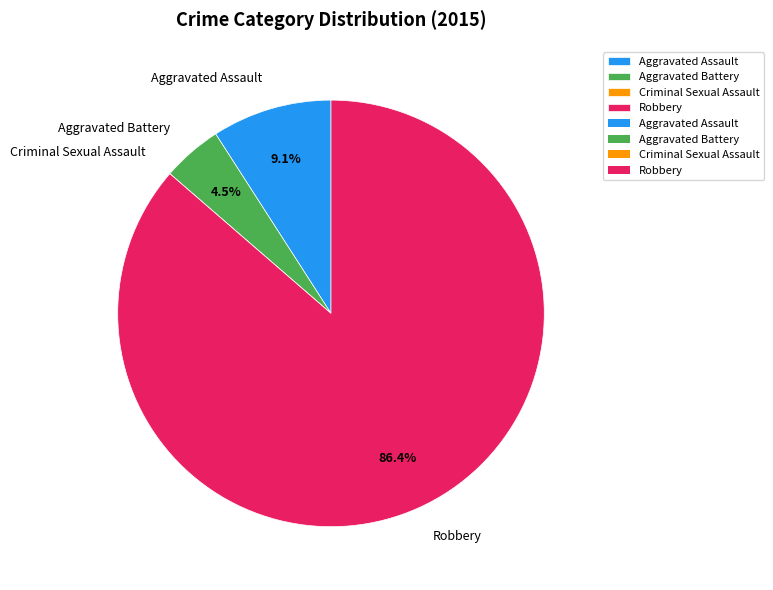

Which category accounts for the majority?

Robbery